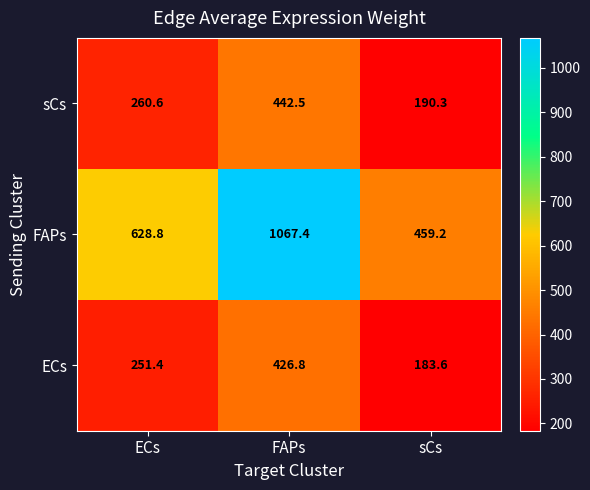

The value of FAPs at ECs is 253.9. True or false?

False